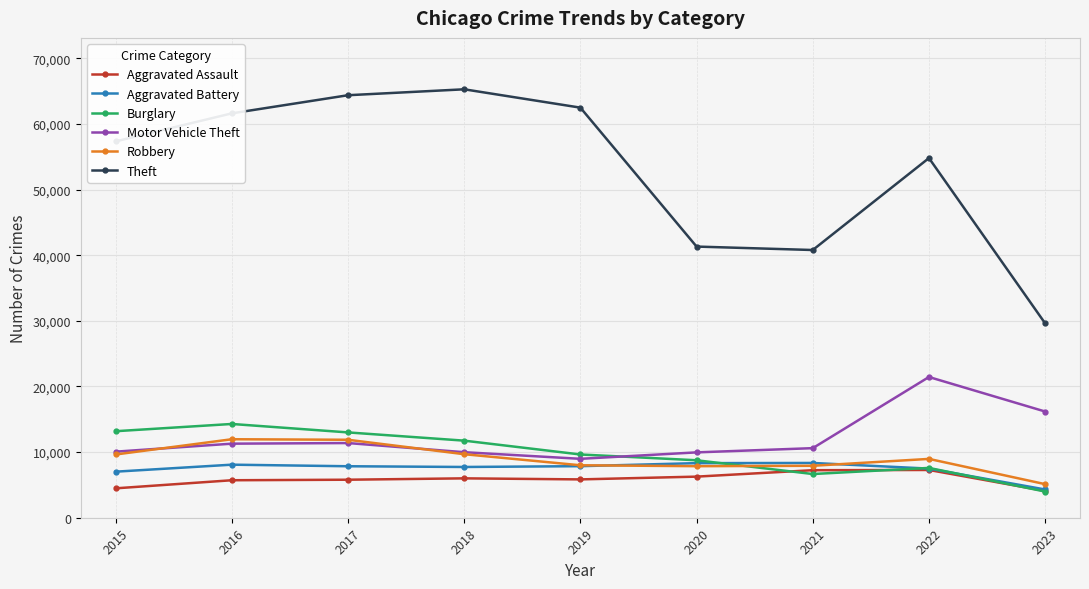

Is the value of Burglary at 2018 greater than the value of Robbery at 2020?

Yes